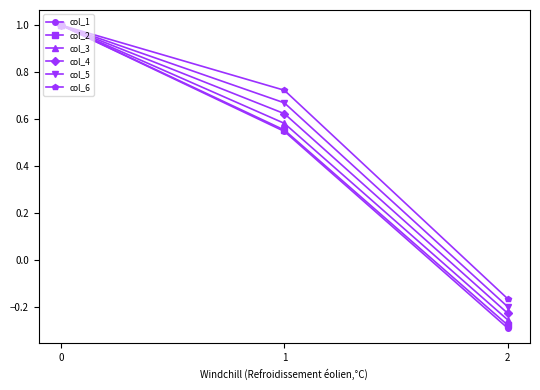

What is the maximum value for col_4?

1.0